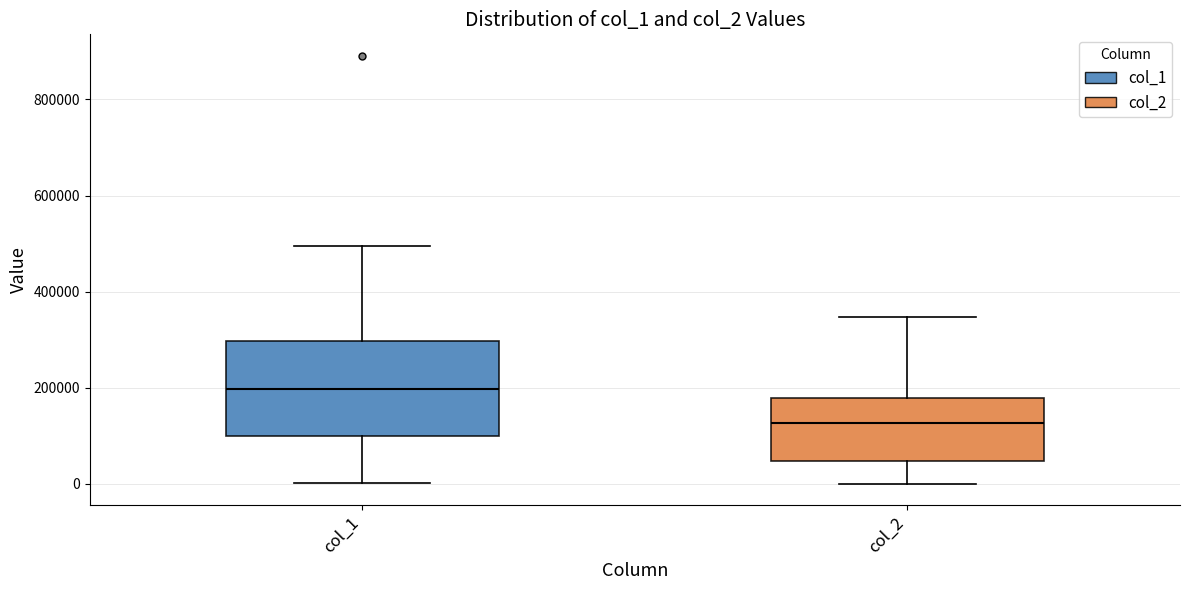

Reading left to right, transcribe this box plot: for each box, give where its median line is, the range the box spans, and where its two whiskers end, as read against the y-axis. The values are not printed on the chart, so give them approximately, as read against the axis.

col_1: median 200000, box 100000 to 300000, whiskers 0 to 500000
col_2: median 120000, box 40000 to 180000, whiskers 0 to 340000